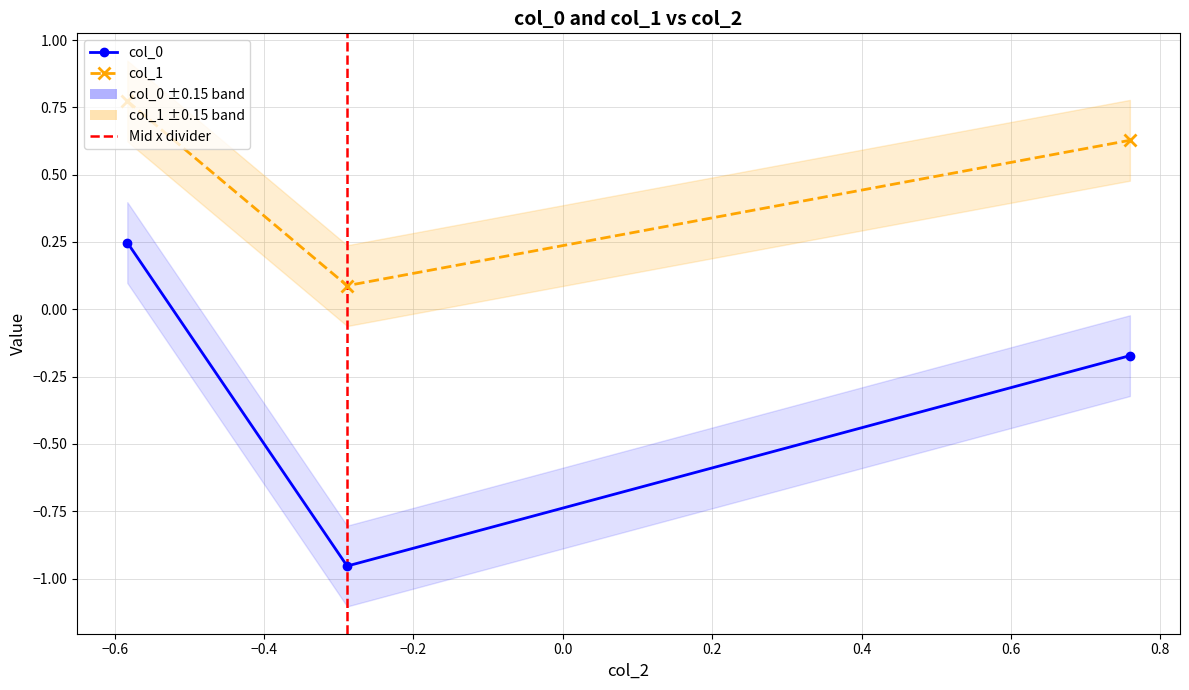

Which series has the largest total across all categories?

col_1